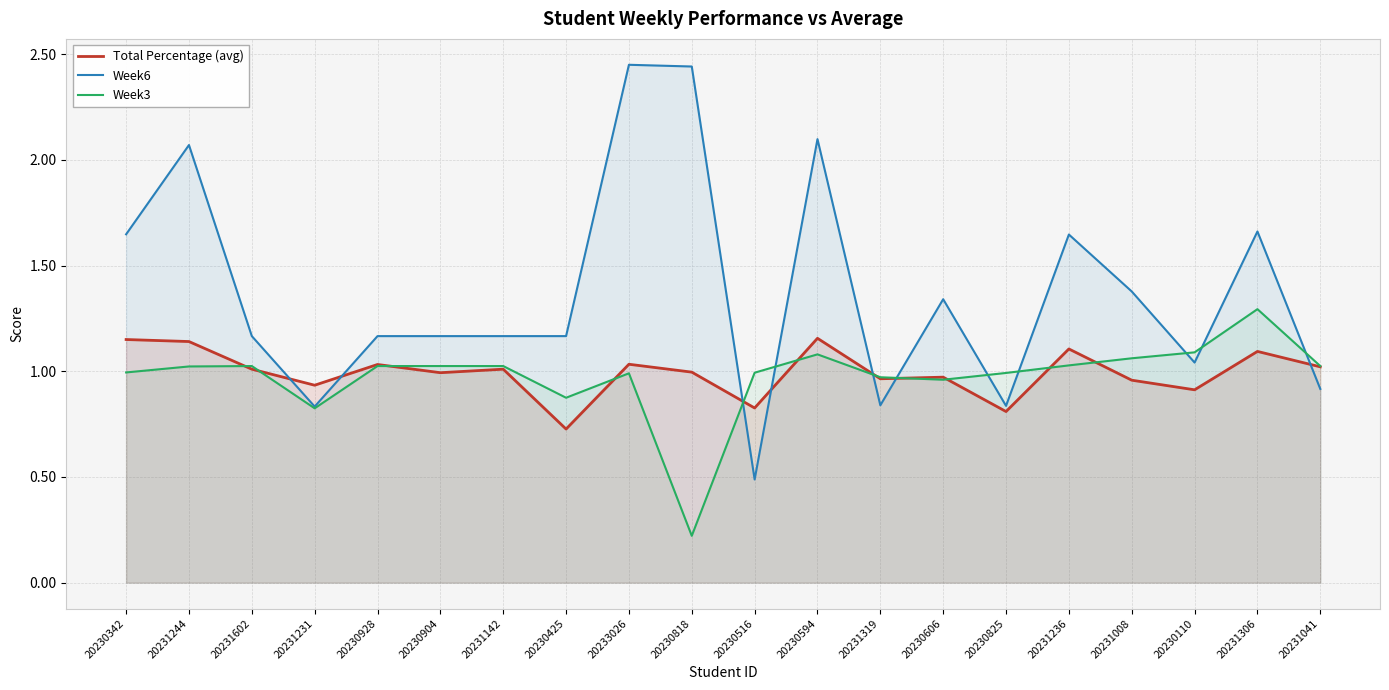

Reading left to right, transcribe all the data shown in this chart.

Total Percentage (avg): 1.2	1.1	1.0	0.9	1.0	1.0	1.0	0.7	1.0	1.0	0.8	1.2	1.0	1.0	0.8	1.1	1.0	0.9	1.1	1.0
Week6: 1.6	2.1	1.2	0.8	1.2	1.2	1.2	1.2	2.5	2.4	0.5	2.1	0.8	1.3	0.8	1.6	1.4	1.0	1.7	0.9
Week3: 1.0	1.0	1.0	0.8	1.0	1.0	1.0	0.9	1.0	0.2	1.0	1.1	1.0	1.0	1.0	1.0	1.1	1.1	1.3	1.0